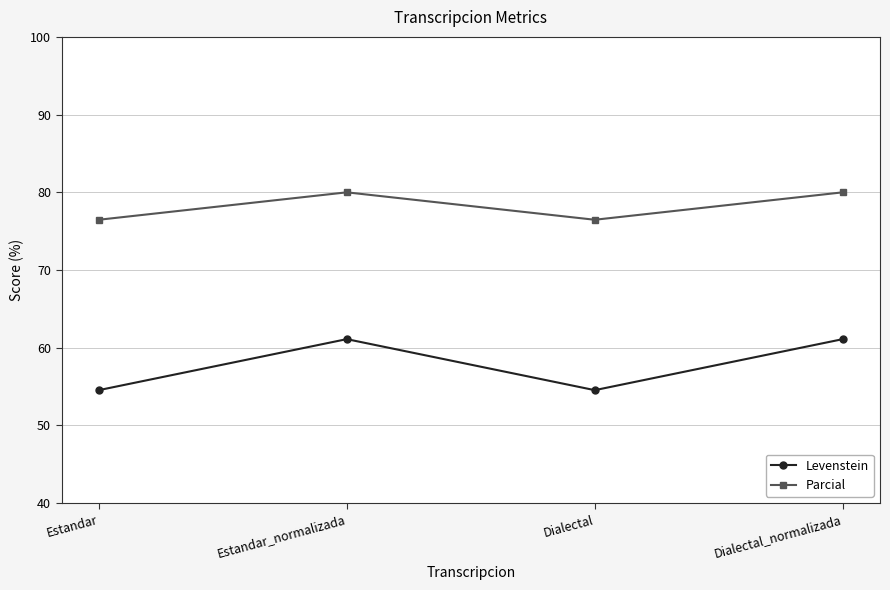

Between Estandar_normalizada and Dialectal, which series saw the biggest shift?

Levenstein